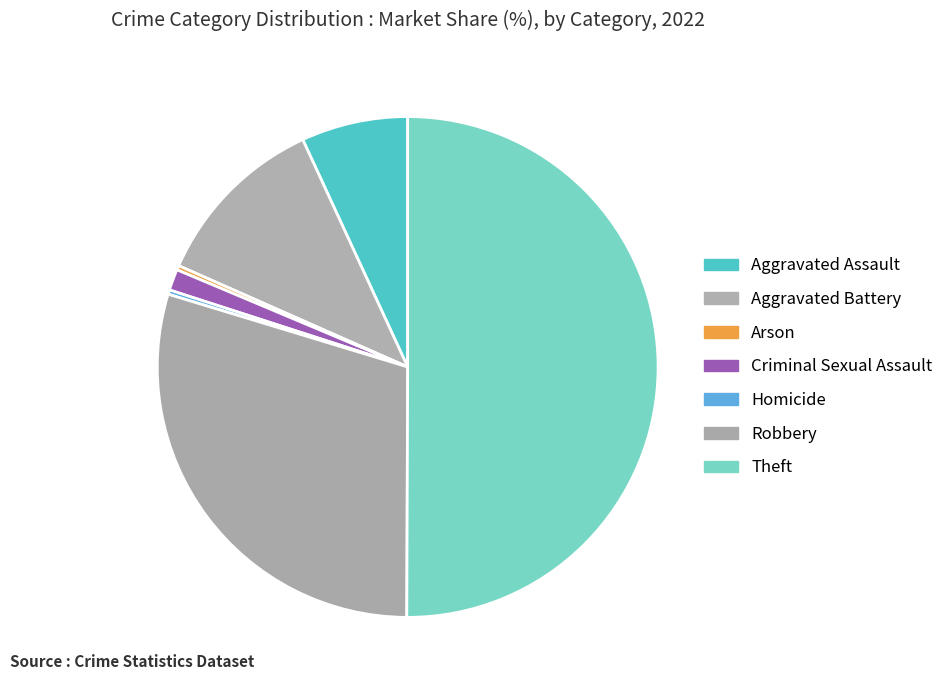

What portion of the pie excludes Aggravated Battery?

88.5%